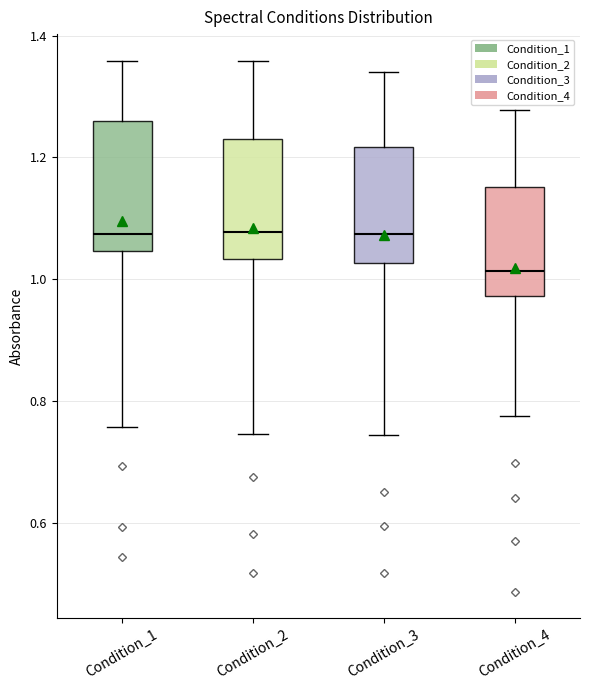

Reading left to right, read every box against the y-axis: the position of its median line, the range the box covers, and the ends of its whiskers. The values are not printed on the chart, so give them approximately, as read against the axis.

Condition_1: median 1.08, box 1.04 to 1.26, whiskers 0.76 to 1.36
Condition_2: median 1.08, box 1.04 to 1.24, whiskers 0.74 to 1.36
Condition_3: median 1.08, box 1.02 to 1.22, whiskers 0.74 to 1.34
Condition_4: median 1.02, box 0.98 to 1.16, whiskers 0.78 to 1.28